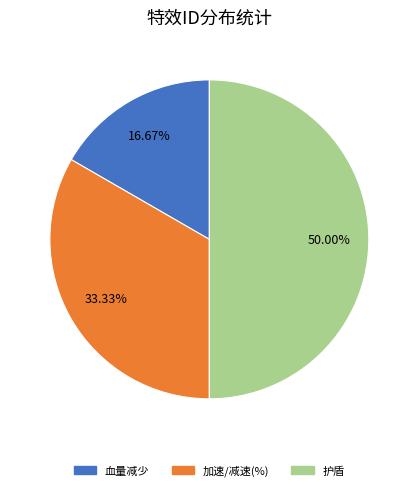

Rank the categories by value from lowest to highest.

血量减少, 加速/减速(%), 护盾